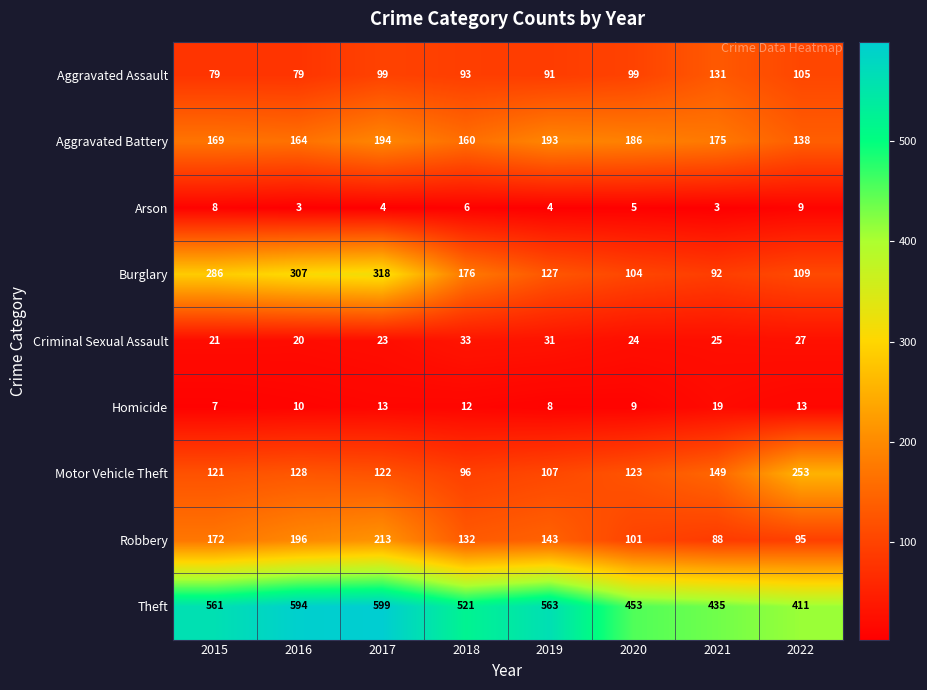

Which category has the highest value across all series?

2017